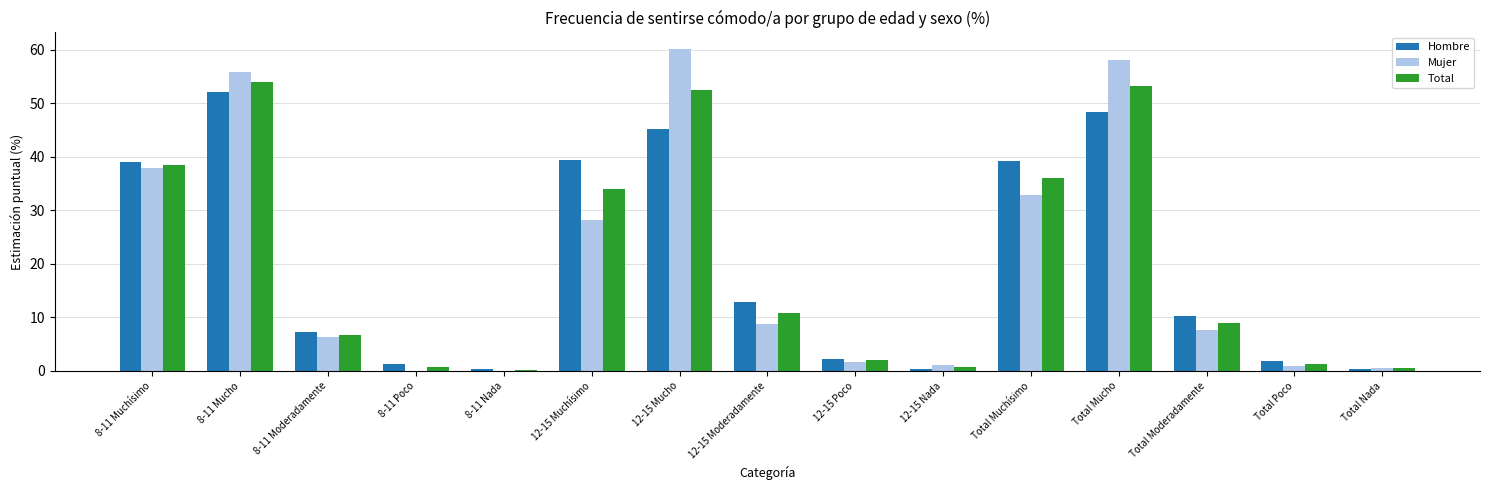

Which series has the widest spread of values?

Mujer